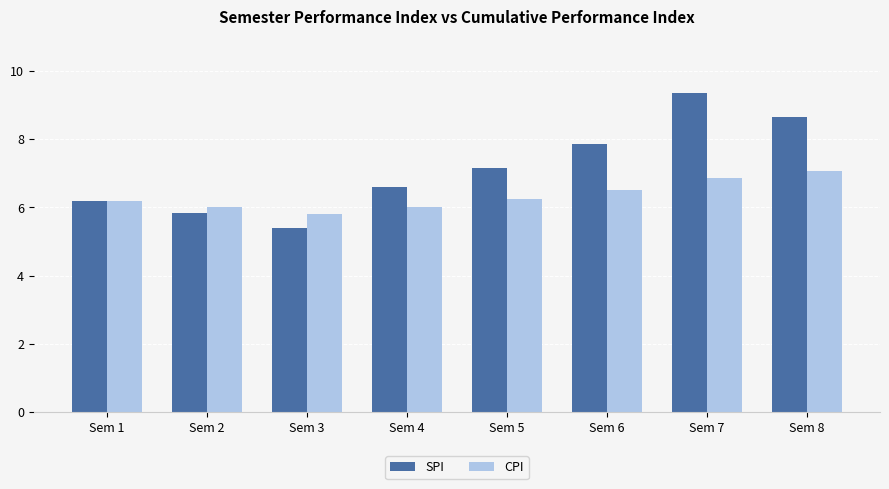

What are all the series names shown in the legend?

SPI, CPI